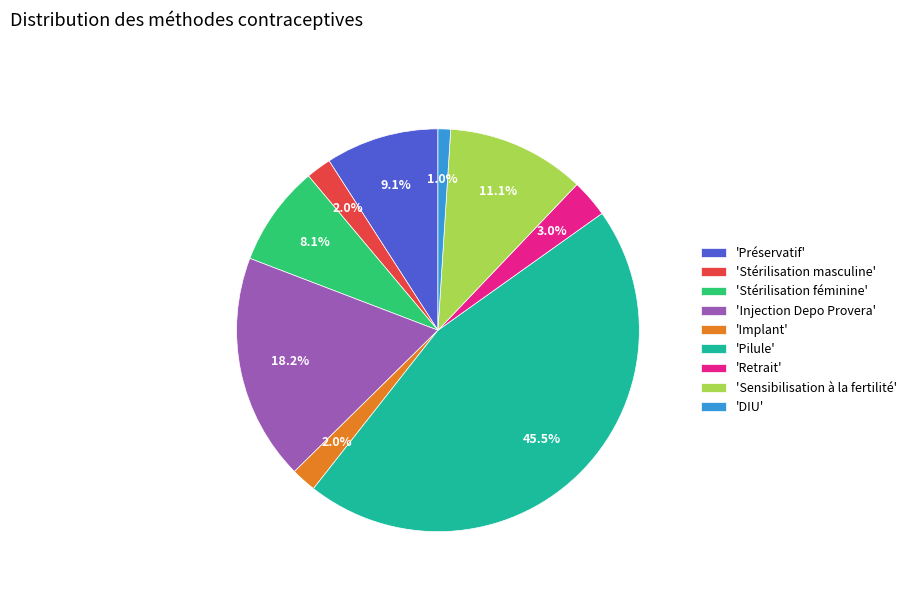

Combined, do 'Pilule' and 'Implant' account for over 50%?

No